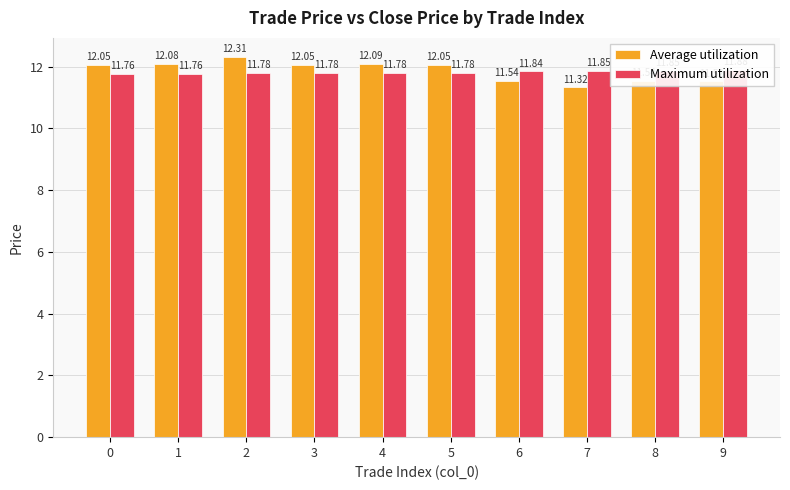

Is it true that Average utilization equals 12.3 at 2?

True